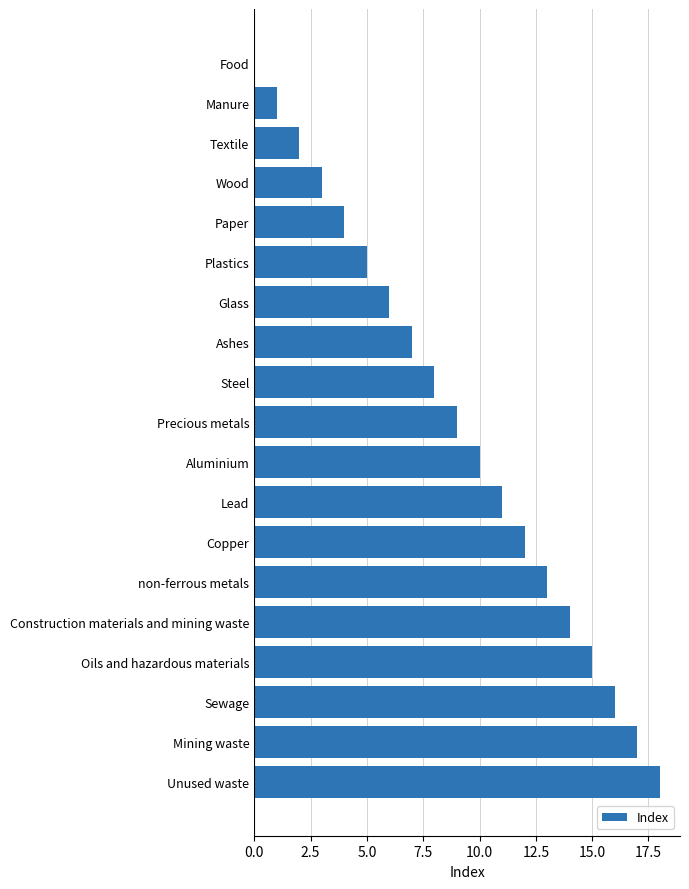

What value does the data have at Wood?

3